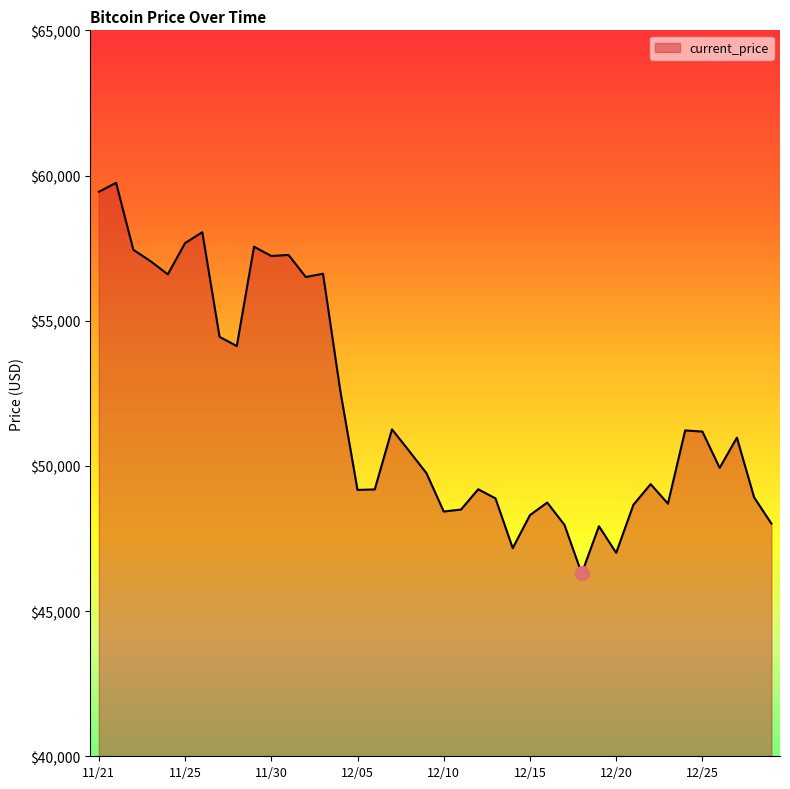

How many lines are shown in the chart?

1